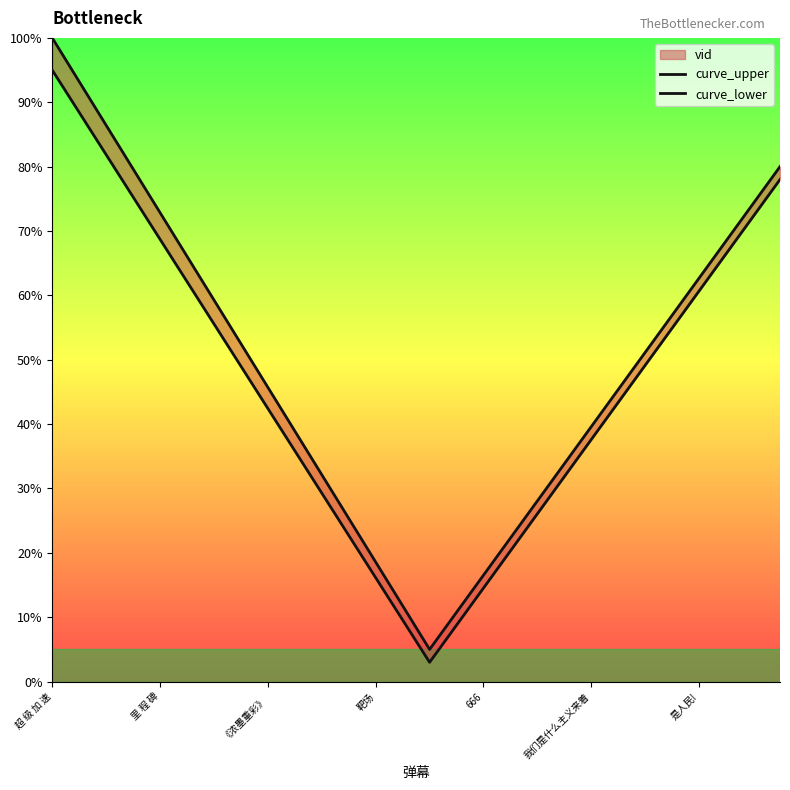

Which category has the highest value in the curve_upper series?

超 级 加 速